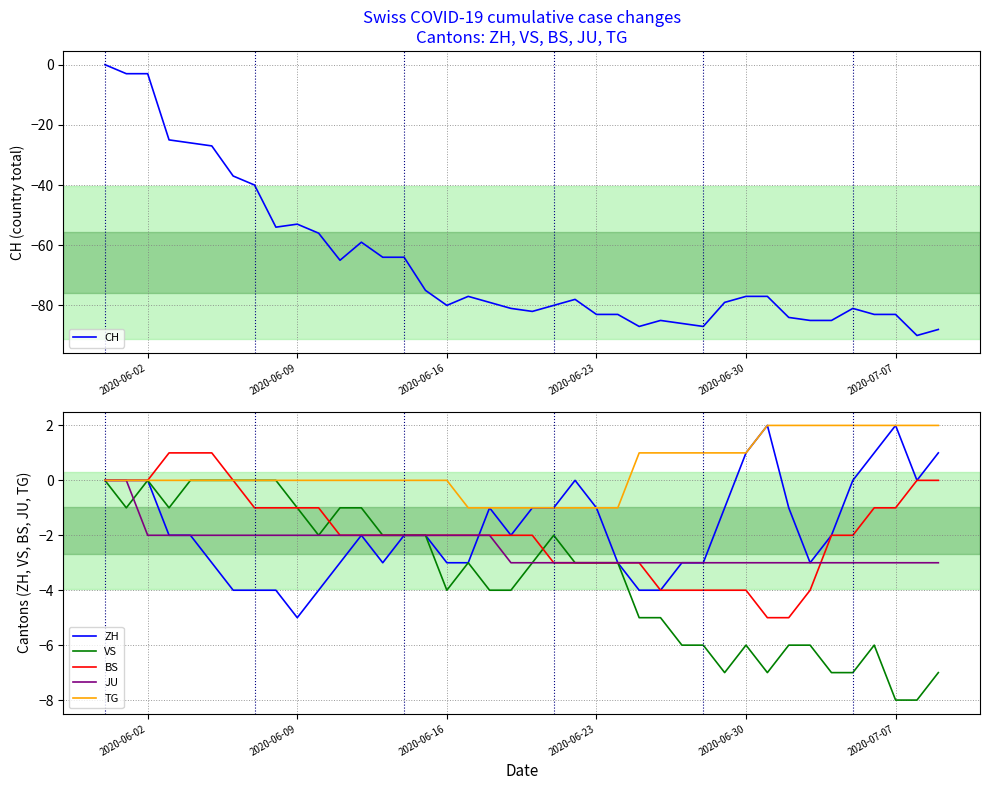

Reading left to right, list all the values displayed in this chart.

CH: 0	-3	-3	-25	-26	-27	-37	-40	-54	-53	-56	-65	-59	-64	-64	-75	-80	-77	-79	-81	-82	-80	-78	-83	-83	-87	-85	-86	-87	-79	-77	-77	-84	-85	-85	-81	-83	-83	-90	-88
ZH: 0	0	0	-2	-2	-3	-4	-4	-4	-5	-4	-3	-2	-3	-2	-2	-3	-3	-1	-2	-1	-1	0	-1	-3	-4	-4	-3	-3	-1	1	2	-1	-3	-2	0	1	2	0	1
VS: 0	-1	0	-1	0	0	0	0	0	-1	-2	-1	-1	-2	-2	-2	-4	-3	-4	-4	-3	-2	-3	-3	-3	-5	-5	-6	-6	-7	-6	-7	-6	-6	-7	-7	-6	-8	-8	-7
BS: 0	0	0	1	1	1	0	-1	-1	-1	-1	-2	-2	-2	-2	-2	-2	-2	-2	-2	-2	-3	-3	-3	-3	-3	-4	-4	-4	-4	-4	-5	-5	-4	-2	-2	-1	-1	0	0
JU: 0	0	-2	-2	-2	-2	-2	-2	-2	-2	-2	-2	-2	-2	-2	-2	-2	-2	-2	-3	-3	-3	-3	-3	-3	-3	-3	-3	-3	-3	-3	-3	-3	-3	-3	-3	-3	-3	-3	-3
TG: 0	0	0	0	0	0	0	0	0	0	0	0	0	0	0	0	0	-1	-1	-1	-1	-1	-1	-1	-1	1	1	1	1	1	1	2	2	2	2	2	2	2	2	2